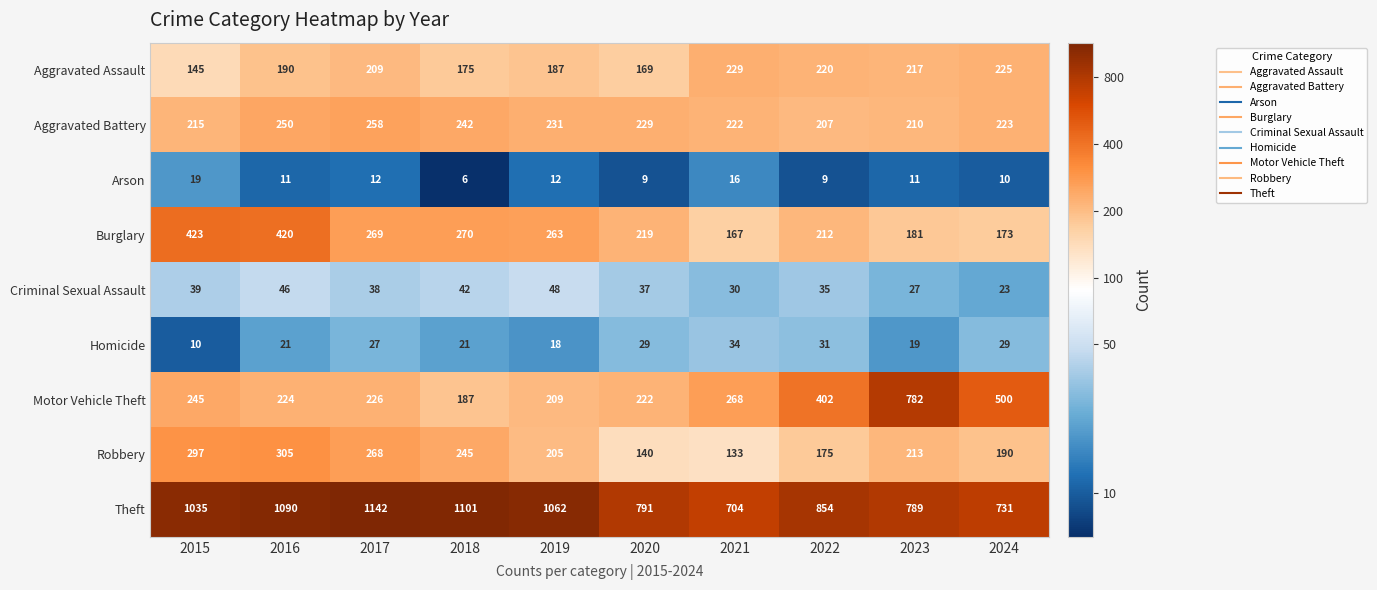

Which series has the largest total across all categories?

Theft